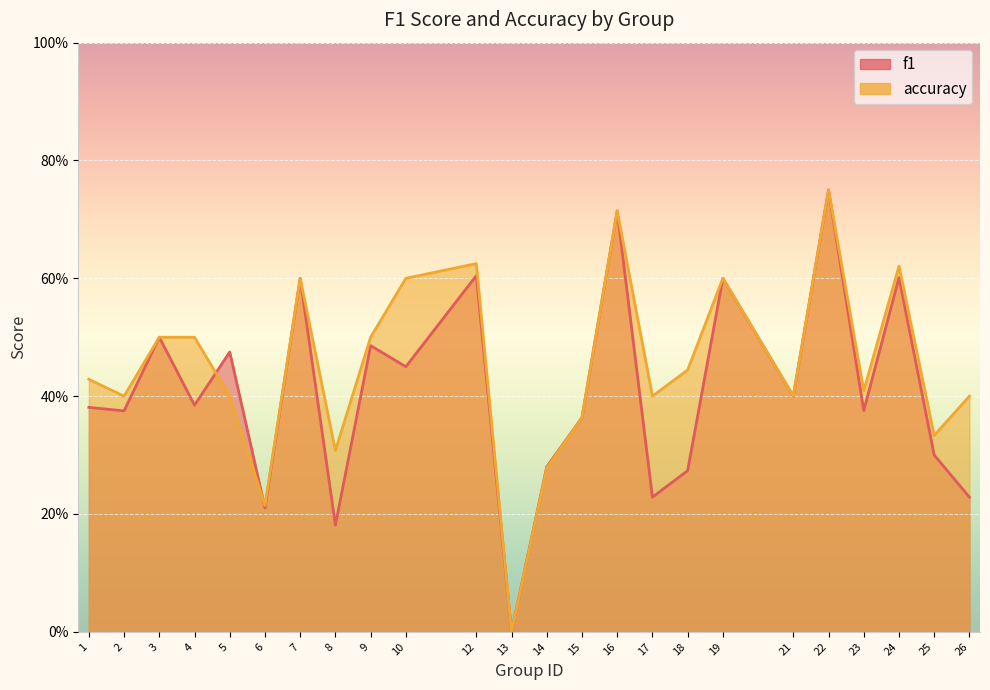

After their last crossing, which series has the higher values: f1 or accuracy?

accuracy